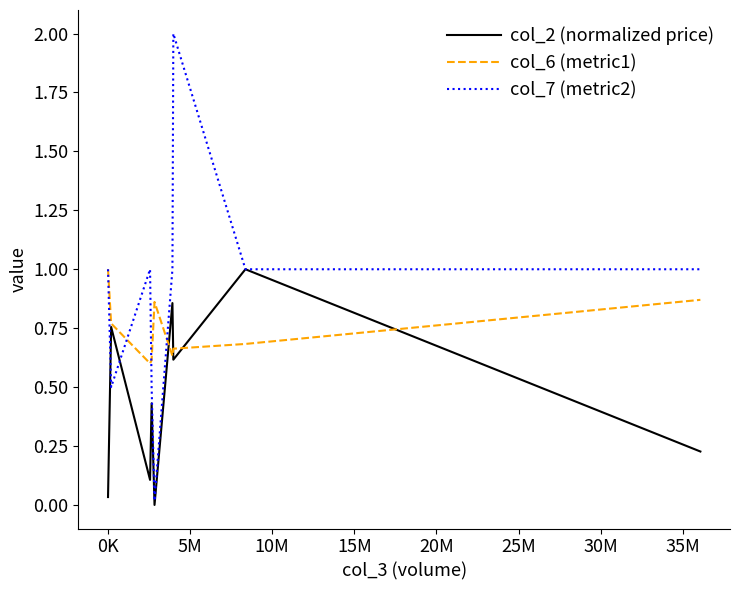

Count the col_6 (metric1) values in the range 0 to 1.

9